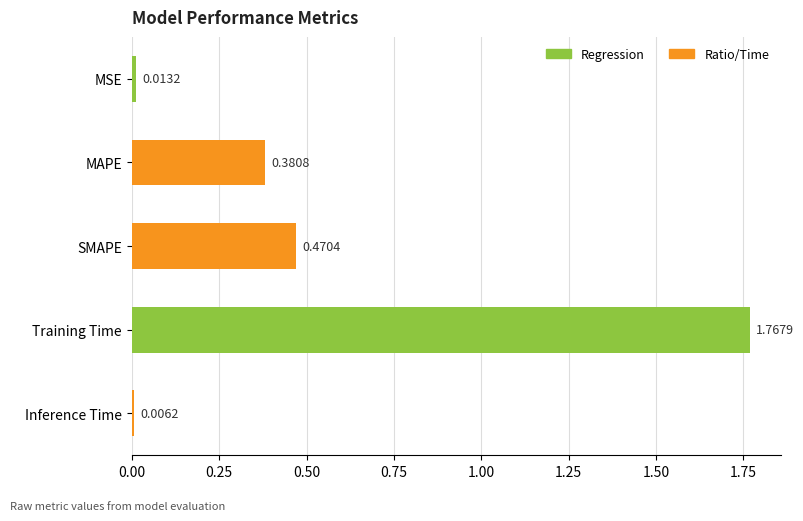

What is the label of the 3rd bar from the bottom?

SMAPE